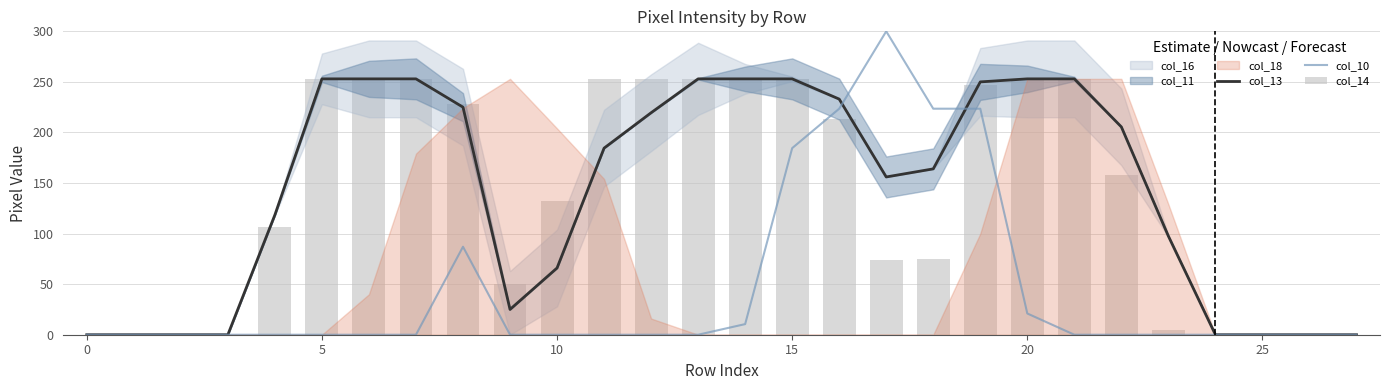

At which category is the sum across all series the highest?

19